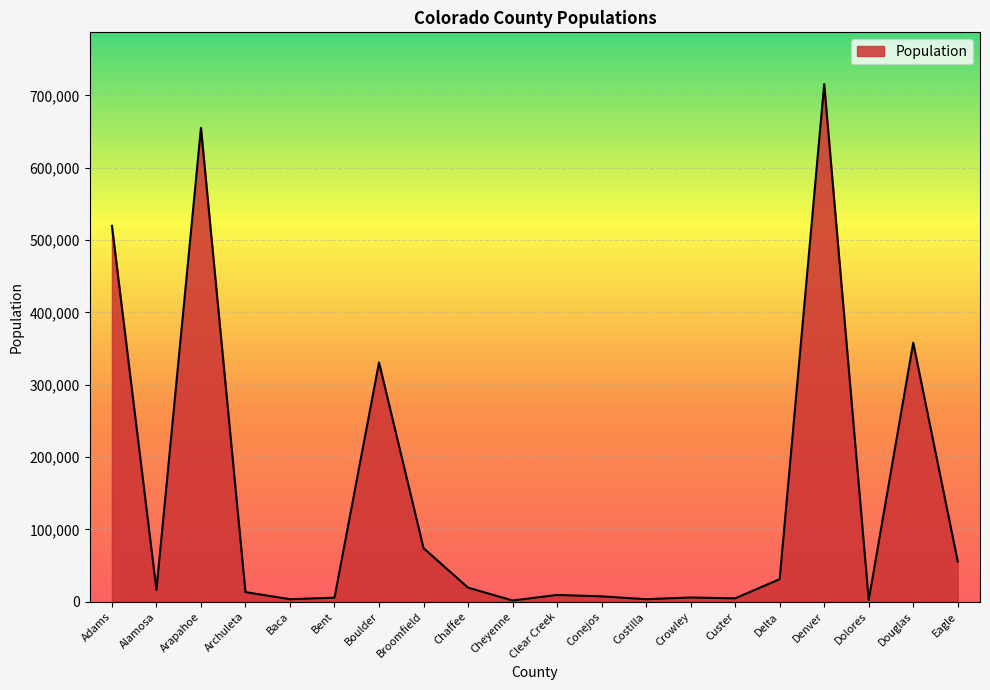

What is the smallest value displayed?

1748